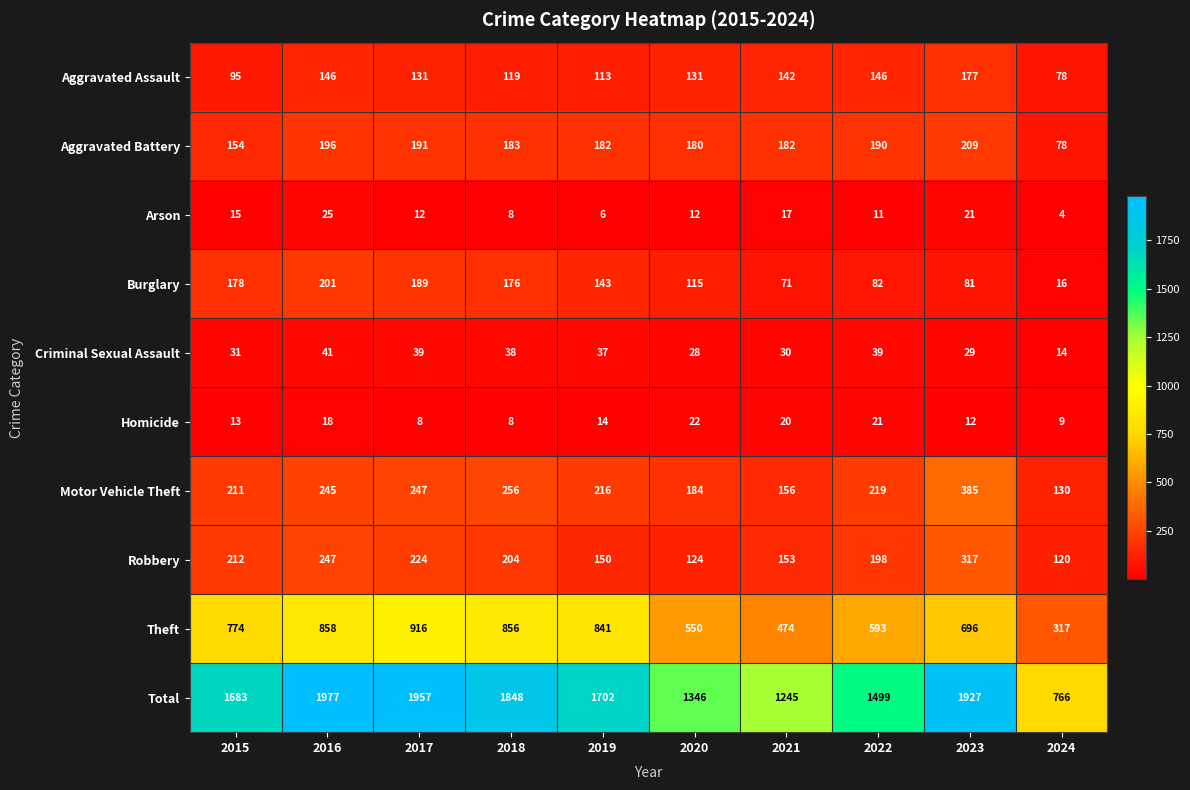

At which category is the sum across all series the highest?

2016